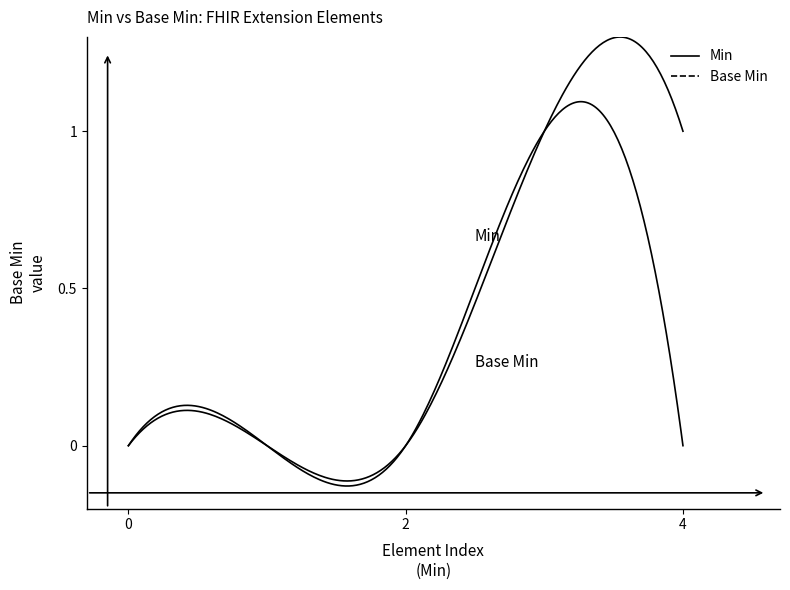

How many lines are shown in the chart?

2